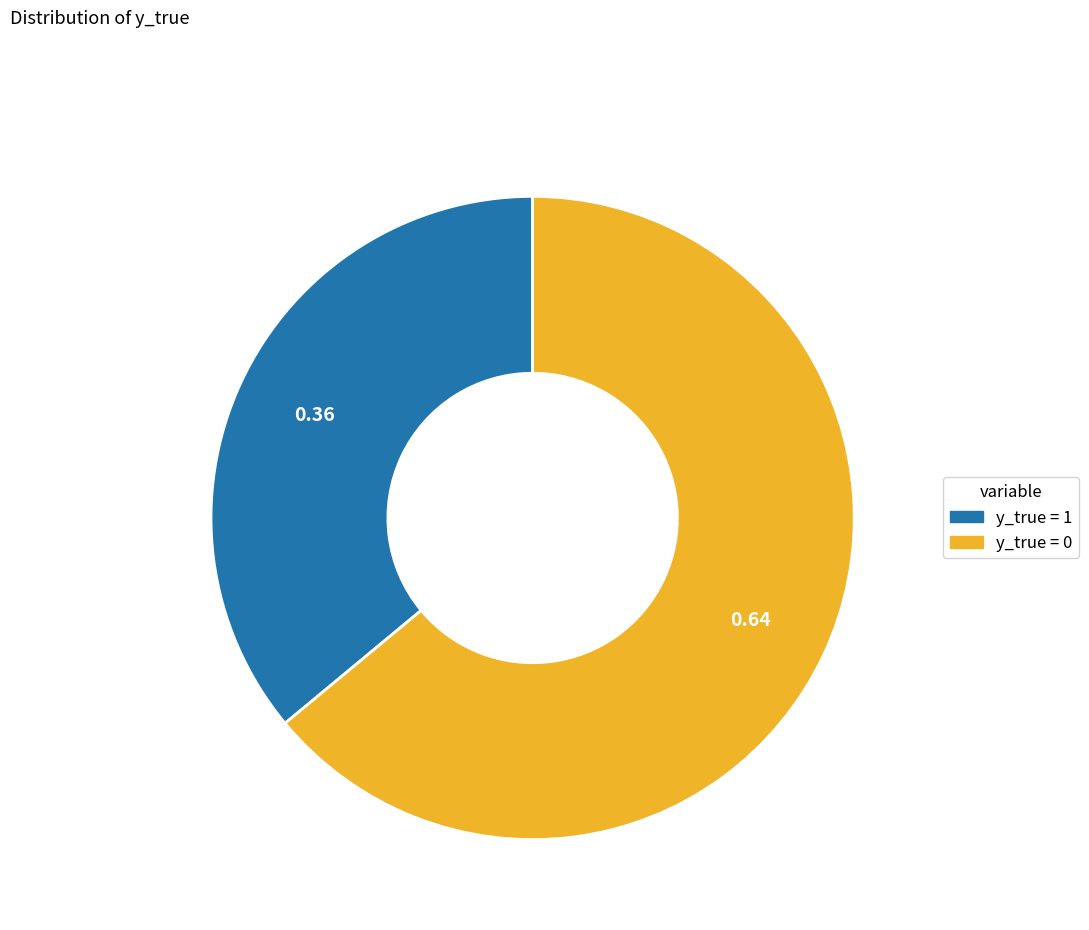

How many segments does this pie chart have?

2